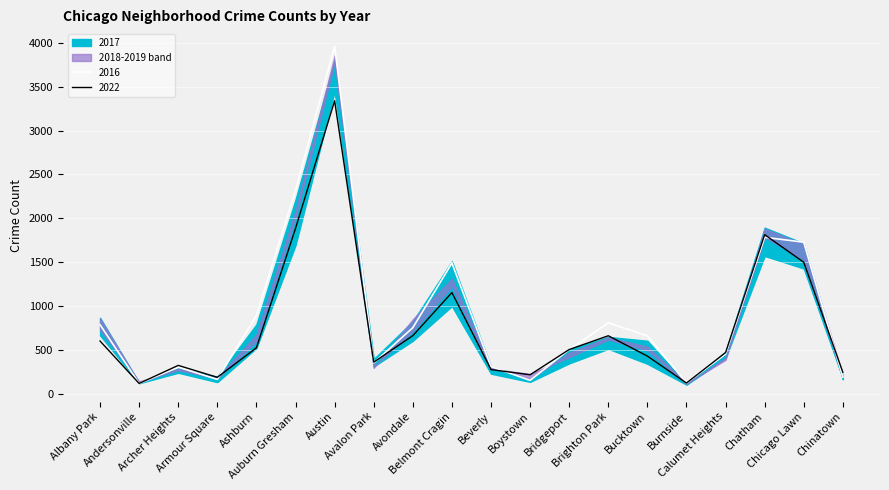

Read the 2022 value at Bucktown, to the nearest 100.

400